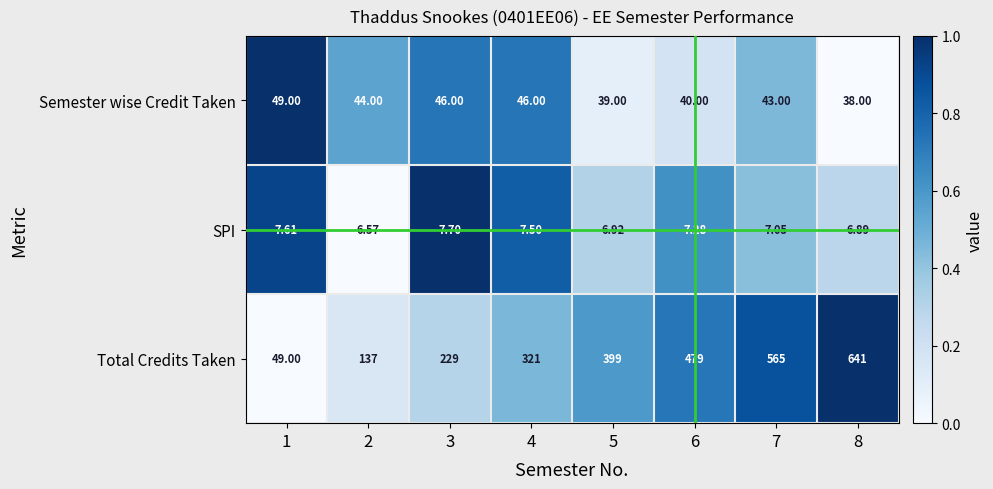

List the series in order of their peak value, highest first.

Total Credits Taken, Semester wise Credit Taken, SPI